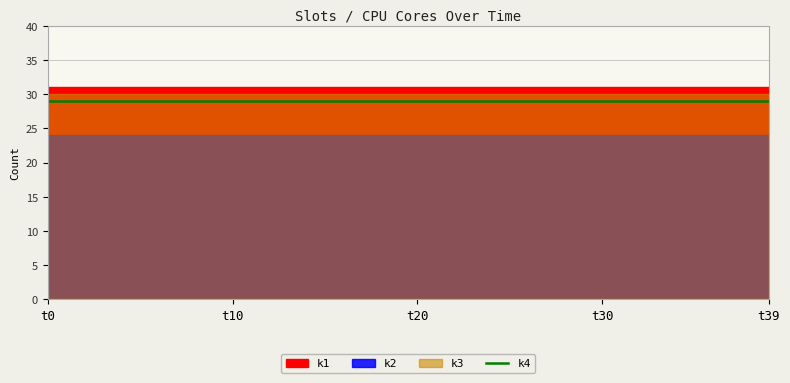

What is the value of the k2 point at the 4th from the left?

24